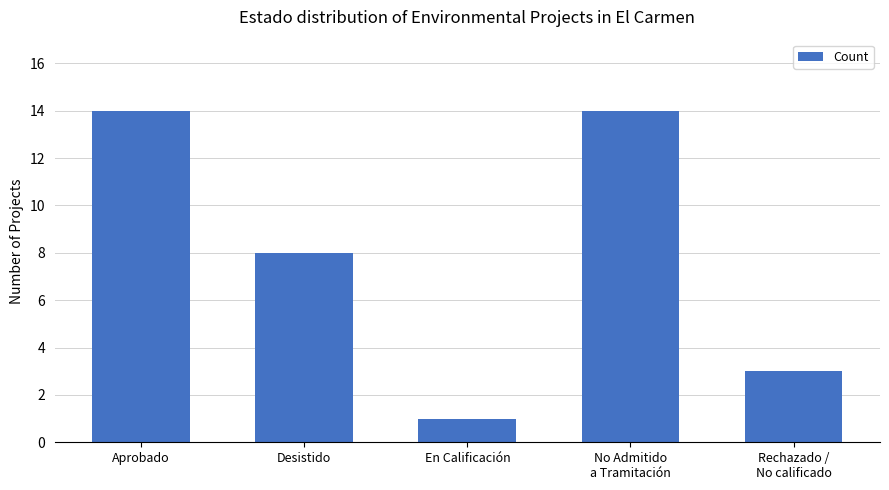

What is the label of the 4th bar from the right?

Desistido